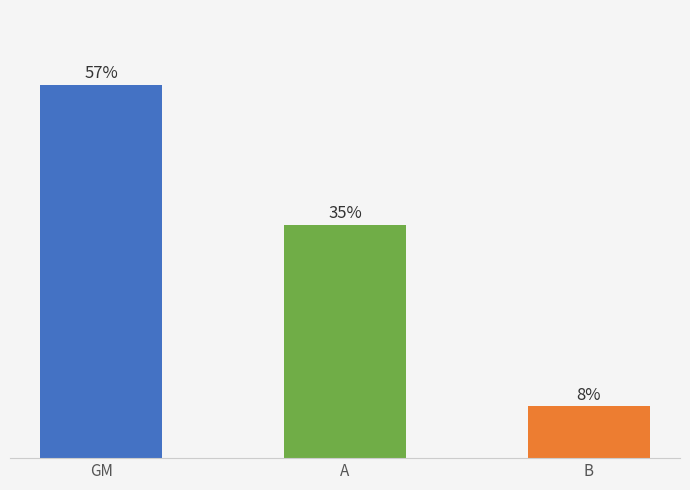

Does the chart contain any negative values?

No